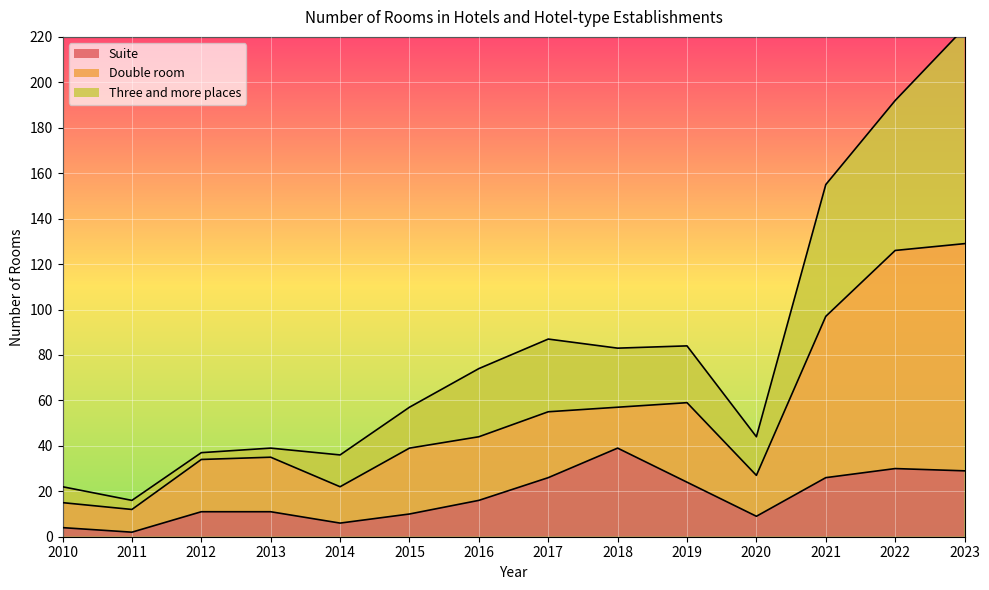

What is the highest value of the Suite series?

39